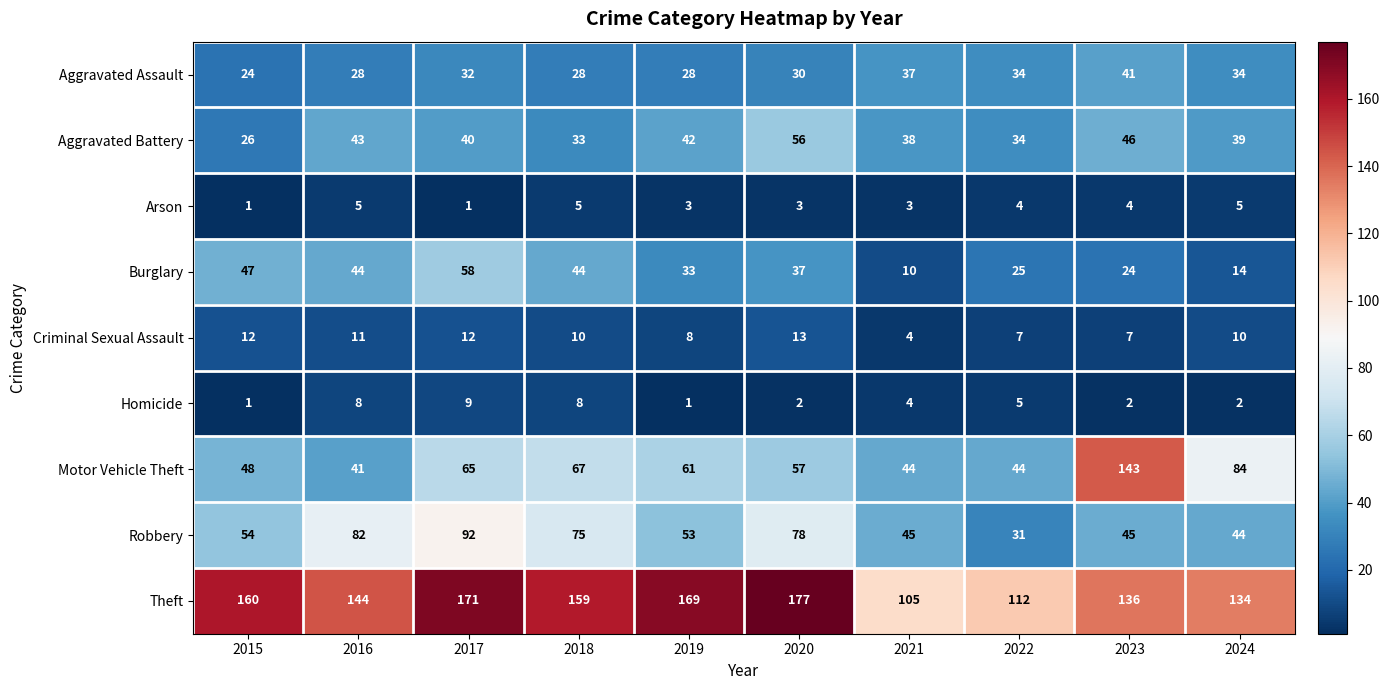

How many categories are shown in the chart?

10